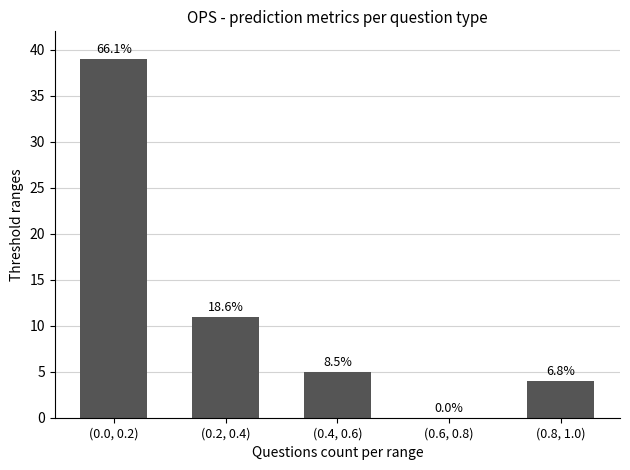

How many data points are less than 5?

2